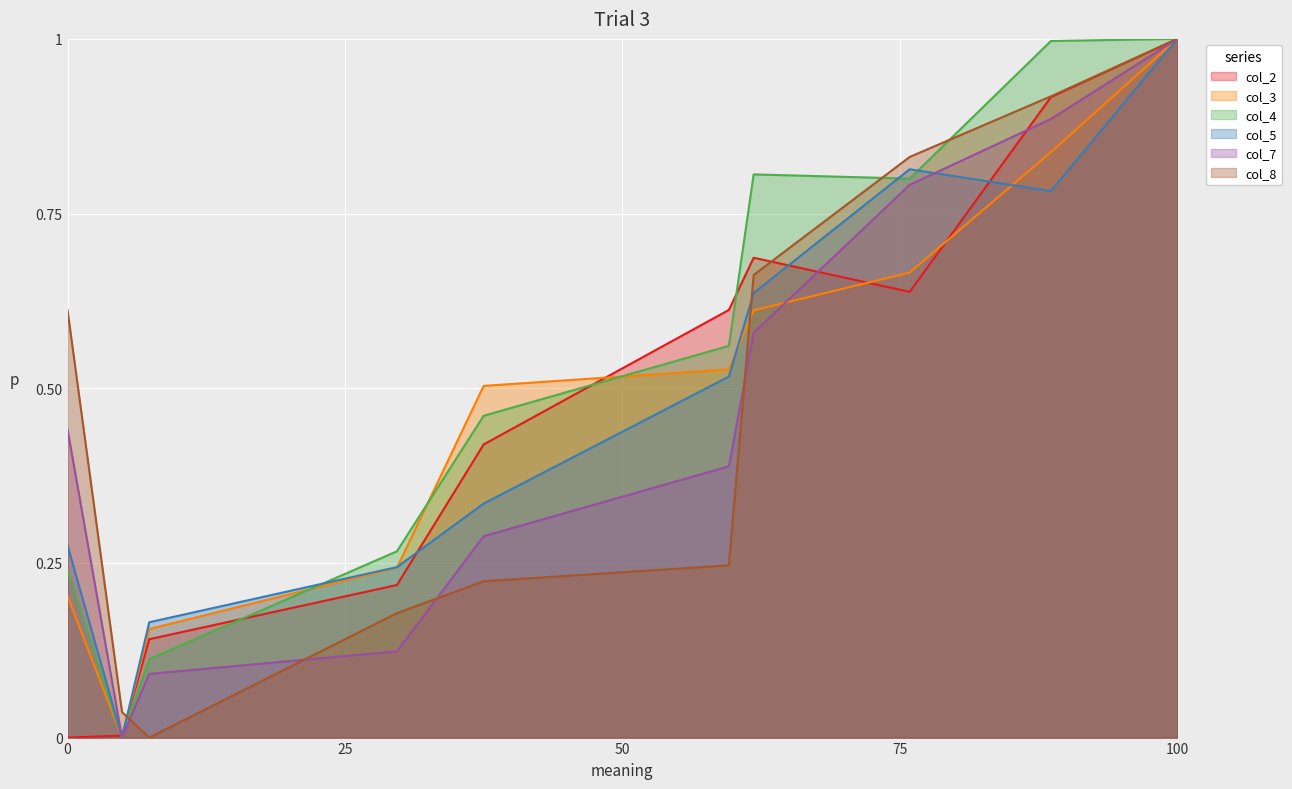

How many interior local peaks does the col_4 series have?

1